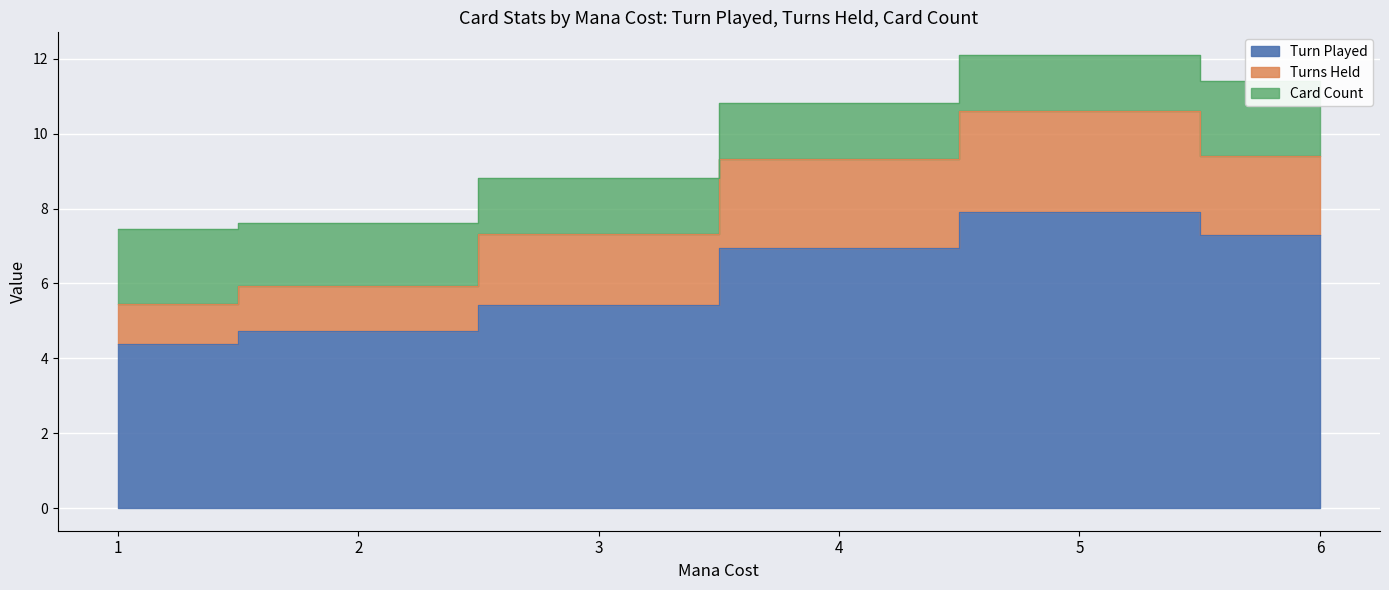

In Turn Played, how many points are higher than both neighbors (excluding endpoints)?

1